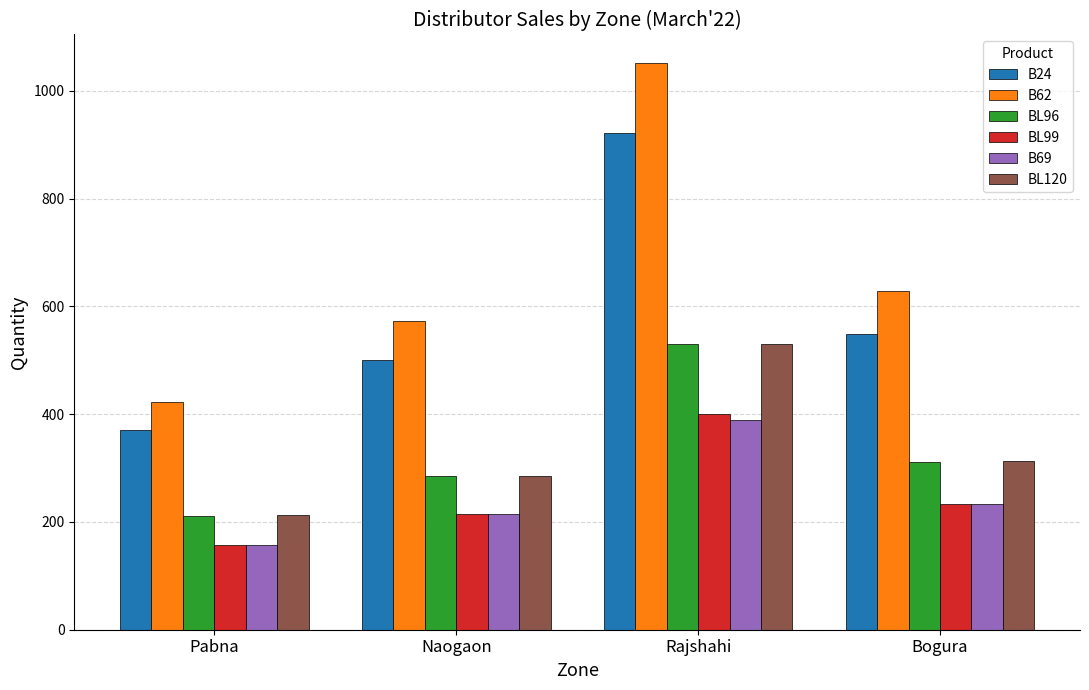

Rank the categories by B69 value from lowest to highest.

Pabna, Naogaon, Bogura, Rajshahi